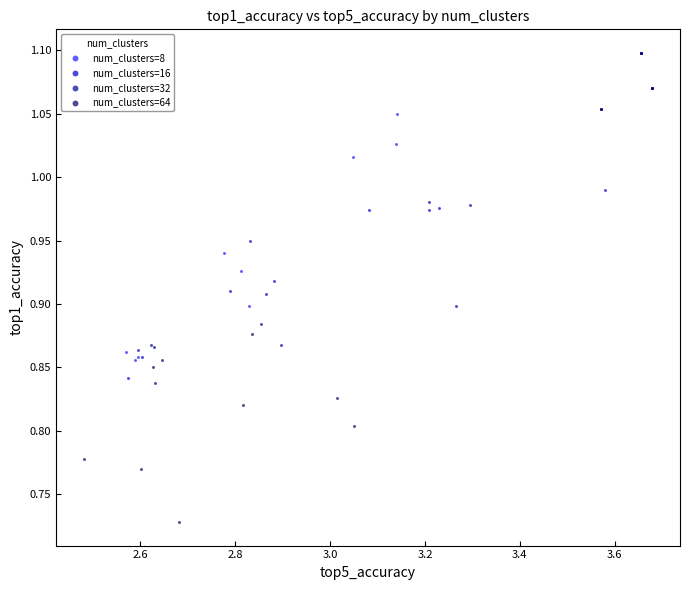

What are all the series names shown in the legend?

num_clusters=8, num_clusters=16, num_clusters=32, num_clusters=64